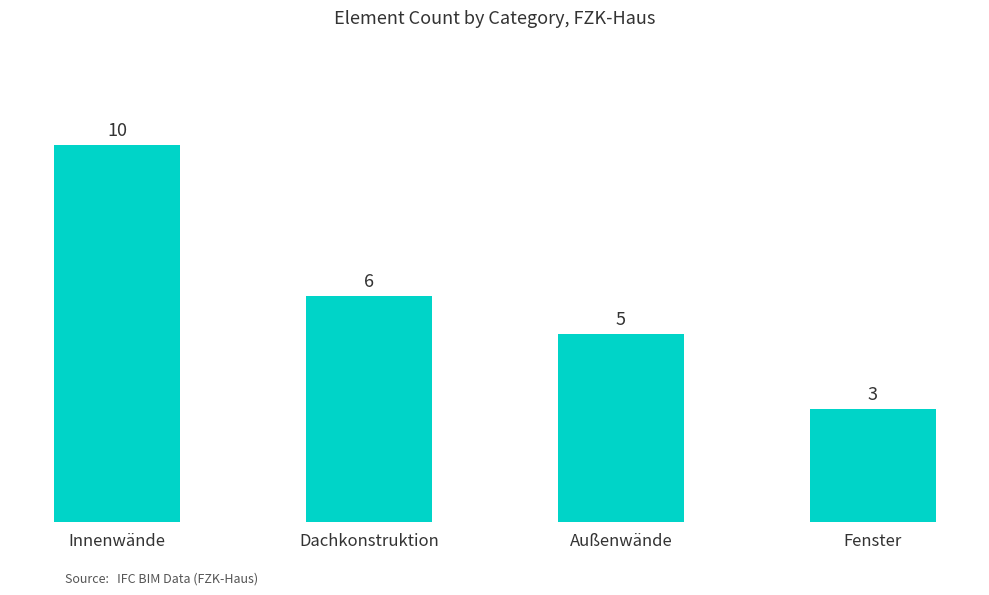

Are the bars horizontal?

No